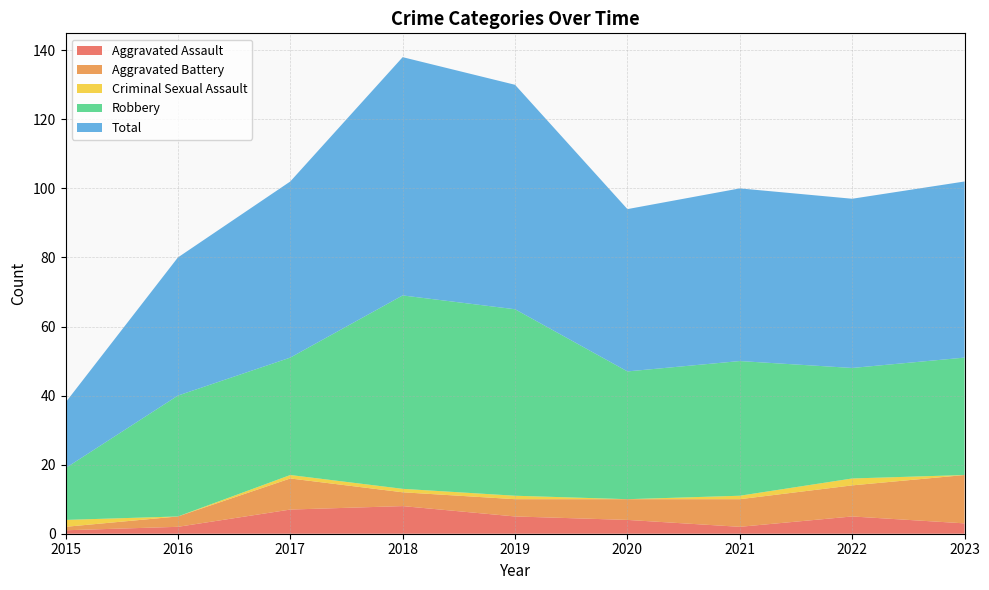

Reading left to right, list all the values displayed in this chart.

Aggravated Assault: 2015=1	2016=2	2017=7	2018=8	2019=5	2020=4	2021=2	2022=5	2023=3
Aggravated Battery: 2015=1	2016=3	2017=9	2018=4	2019=5	2020=6	2021=8	2022=9	2023=14
Criminal Sexual Assault: 2015=2	2016=0	2017=1	2018=1	2019=1	2020=0	2021=1	2022=2	2023=0
Robbery: 2015=15	2016=35	2017=34	2018=56	2019=54	2020=37	2021=39	2022=32	2023=34
Total: 2015=19	2016=40	2017=51	2018=69	2019=65	2020=47	2021=50	2022=49	2023=51